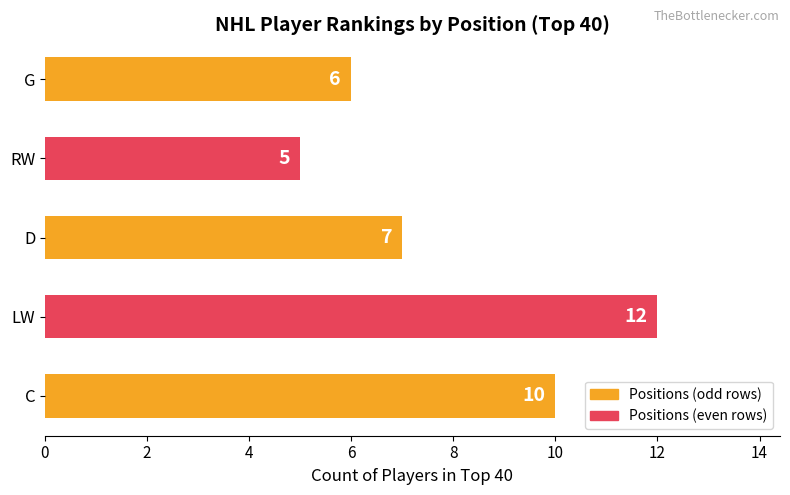

What is the difference between the maximum and minimum values?

7